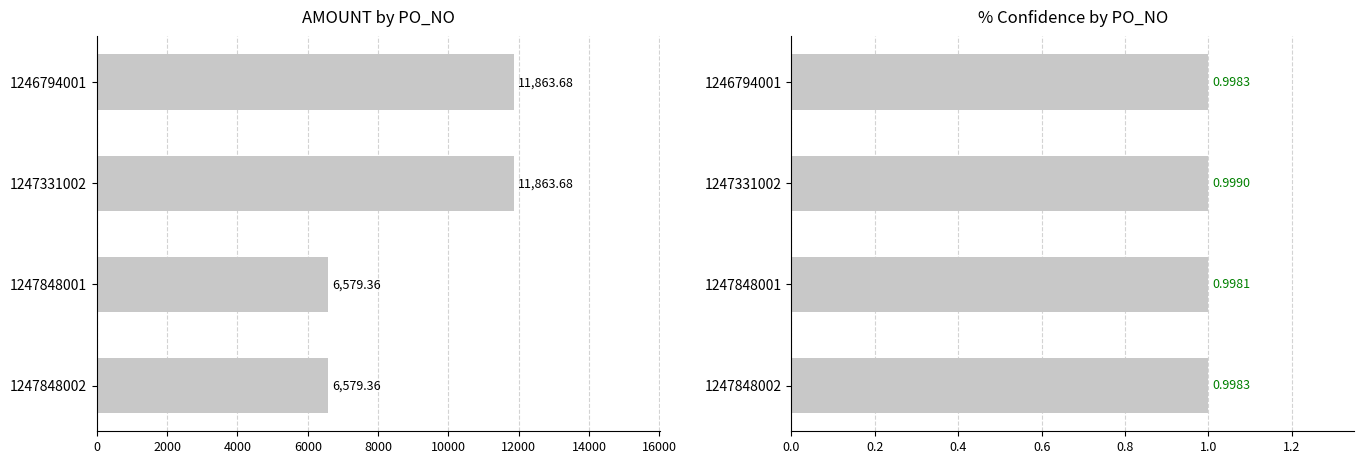

At how many categories does at least one series exceed 2978?

4